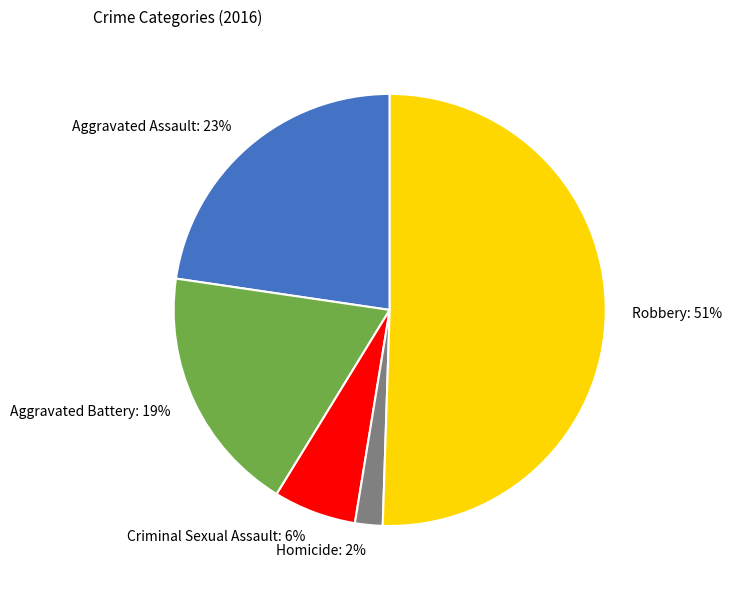

Which category has the smallest portion of the pie?

Homicide